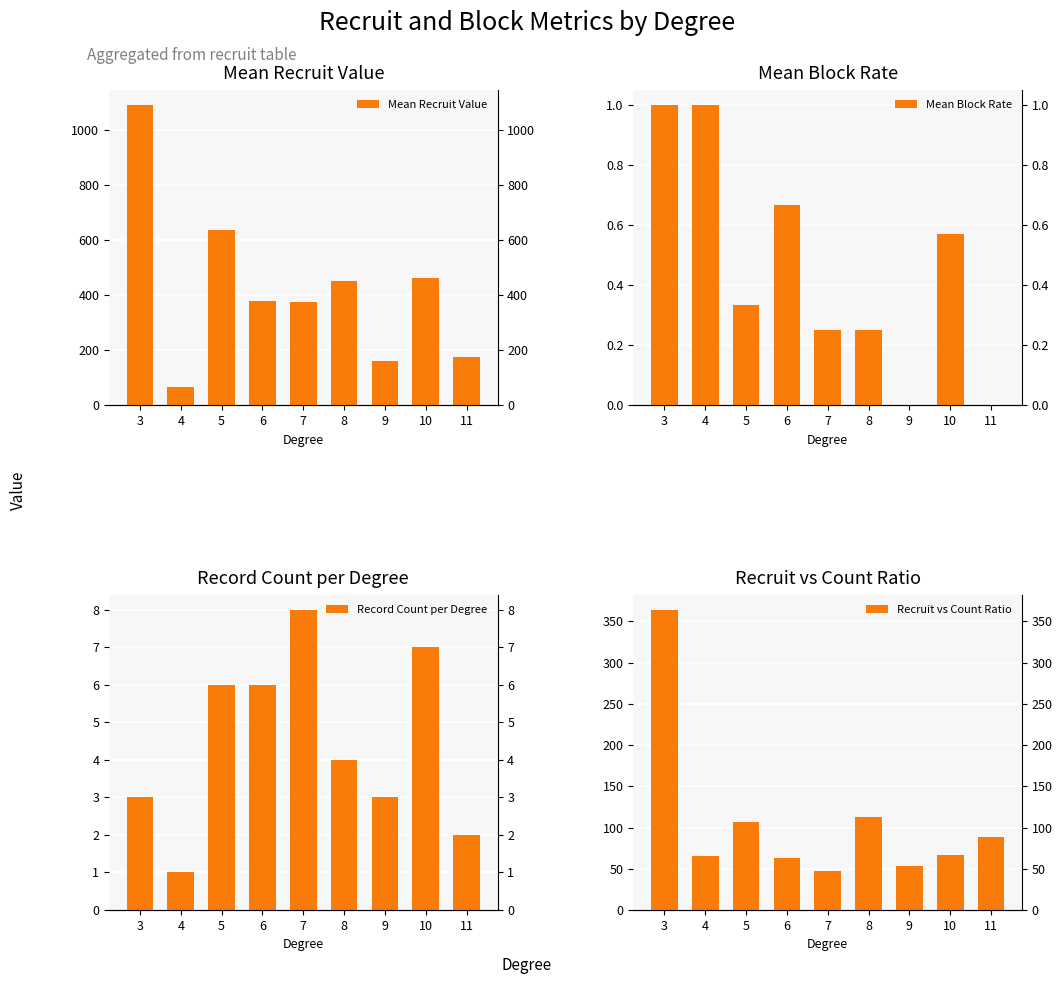

At how many categories does at least one series exceed 1032?

1